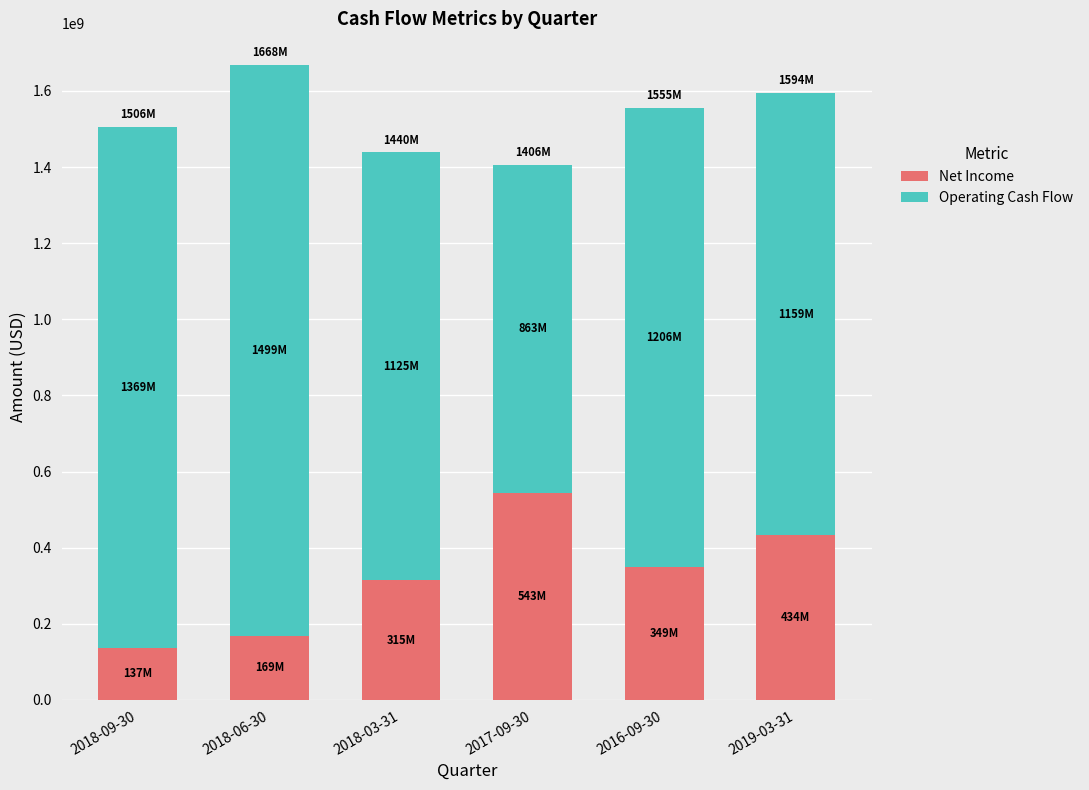

Reading left to right, what are the values for Net Income?

136625900	168886700	314745200	542886700	348608000	434234300